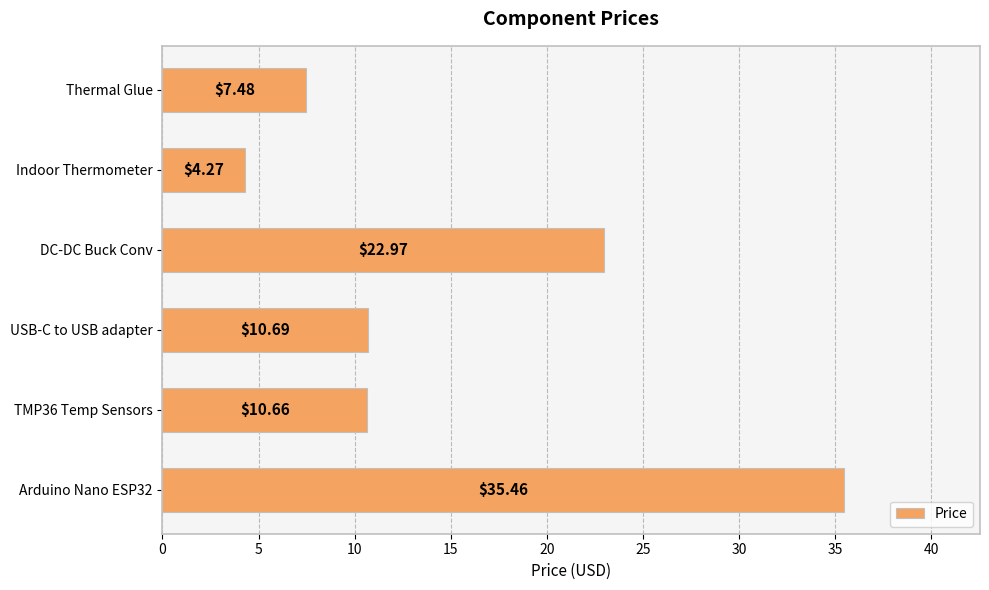

At which label is the value closest to 19?

DC-DC Buck Conv